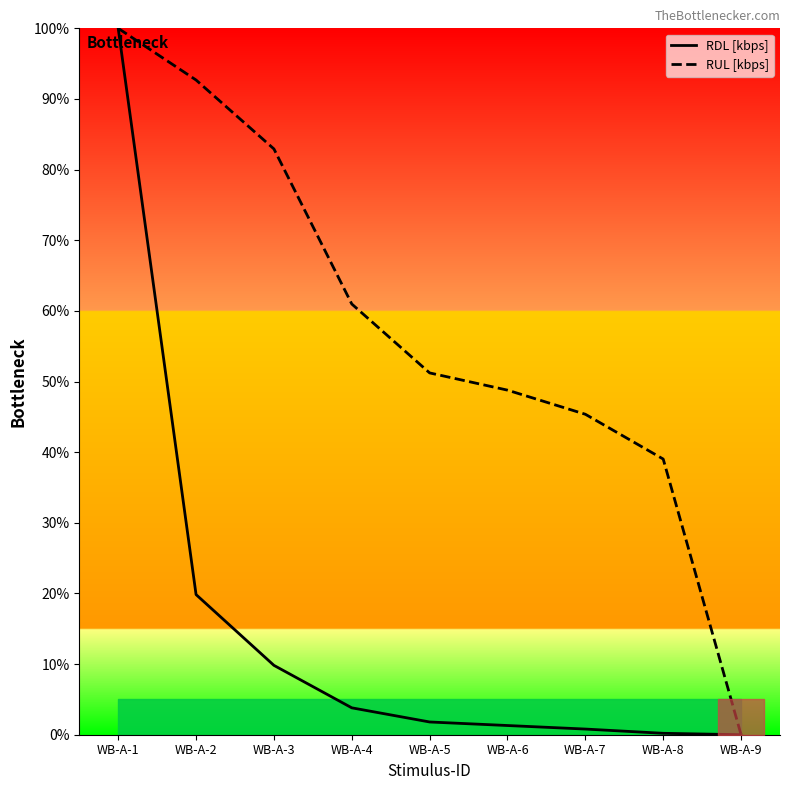

True or false: RDL [kbps] and RUL [kbps] cross at least once.

False